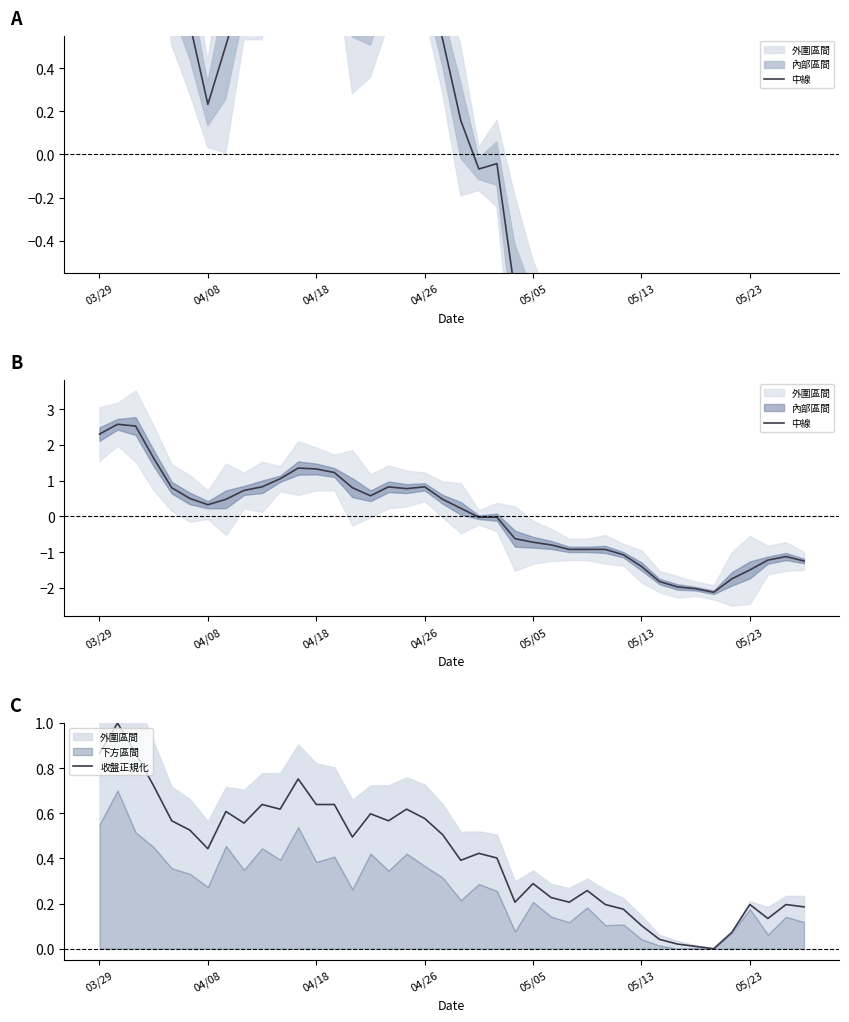

How many intersections are there between 中線 and 收盤正規化?

5